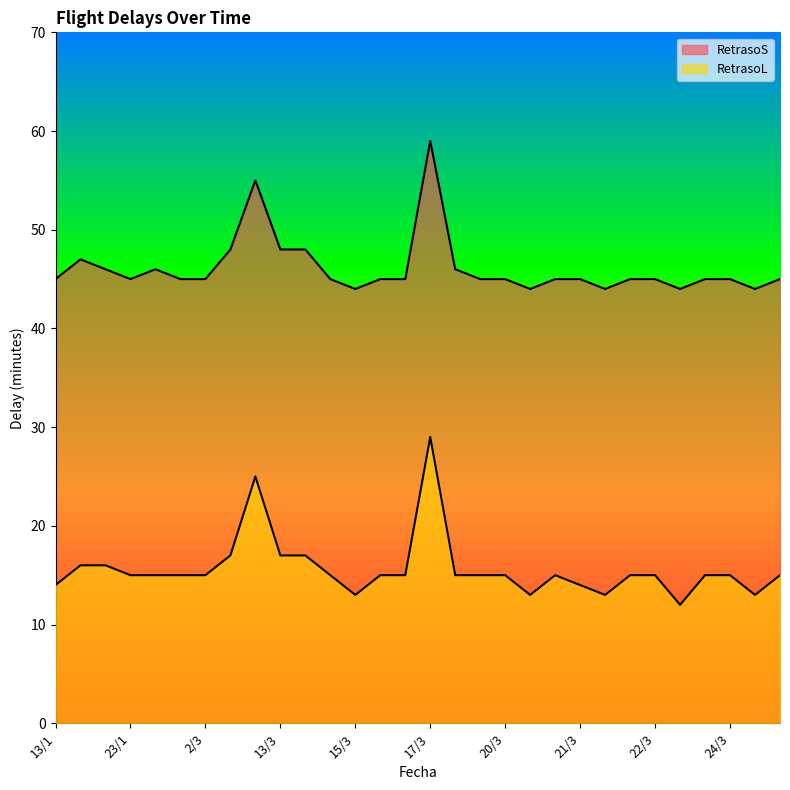

Which category has the highest value in the RetrasoS series?

17/3